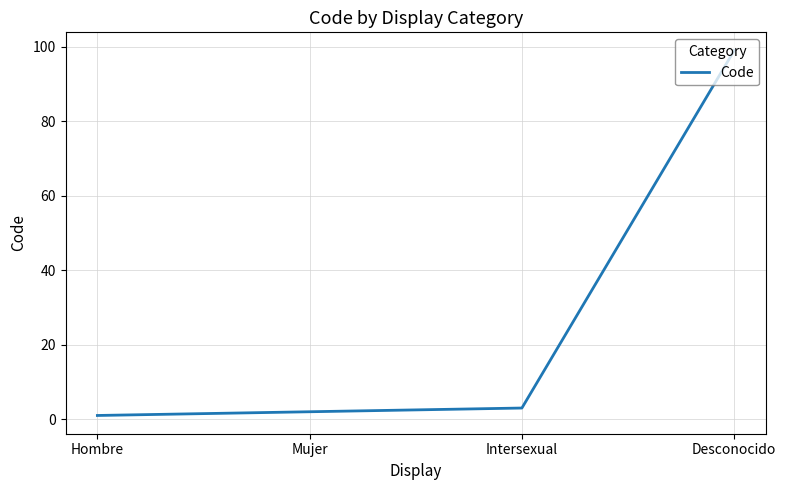

At which category does the chart reach its minimum across all series?

Hombre